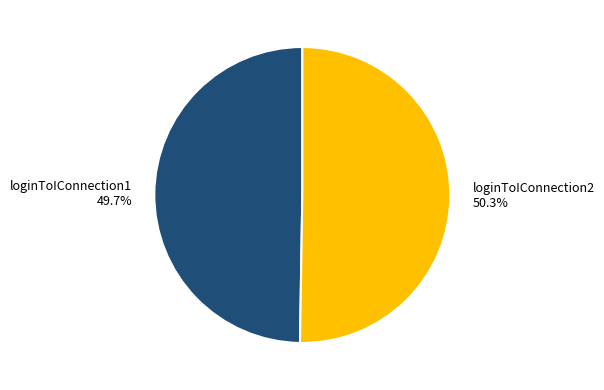

Which category accounts for the majority?

loginToIConnection2